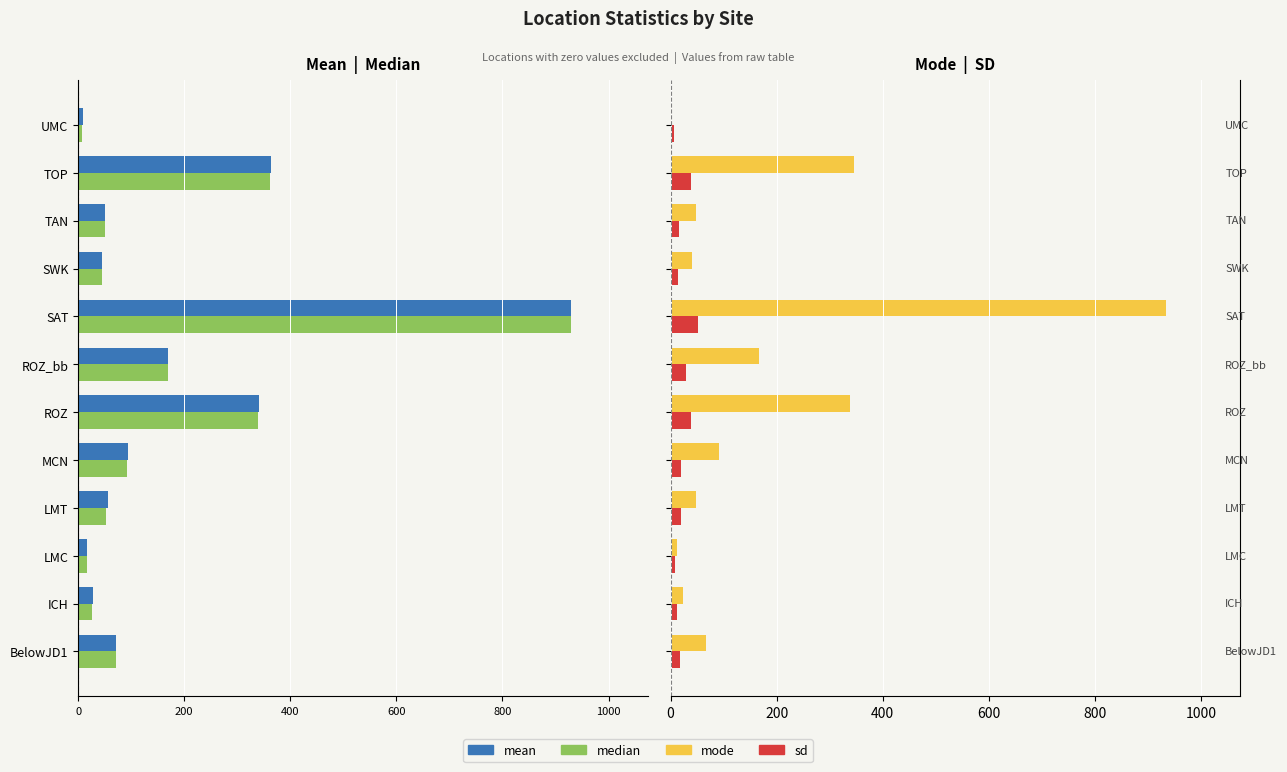

Is it true that median equals -11.6 at UMC?

False